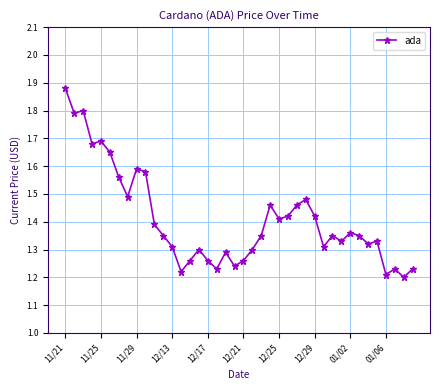

True or false: there are more than 1 points higher than both neighbors.

True